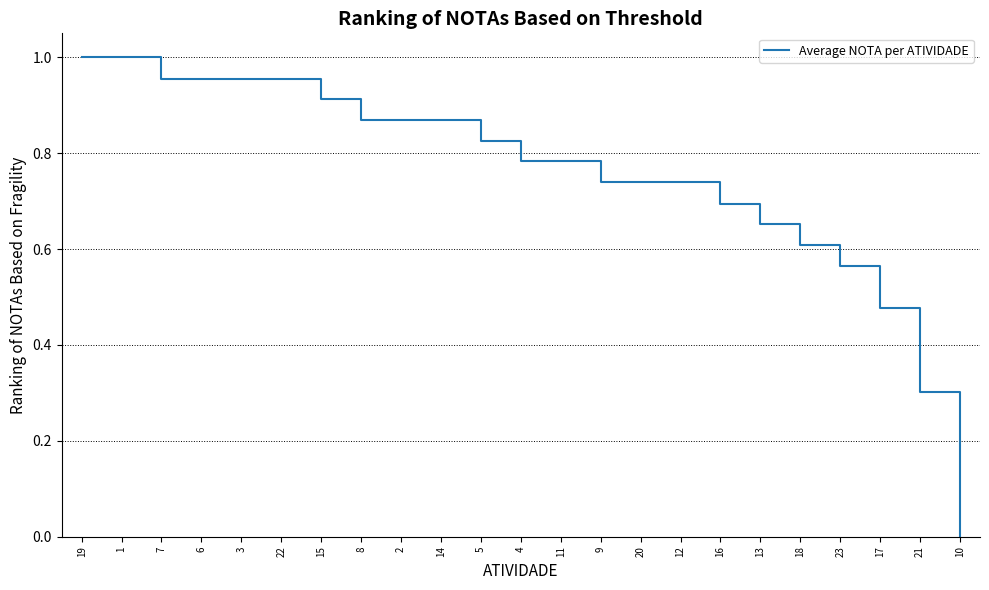

What is the difference between the values at 21 and 20?

0.4